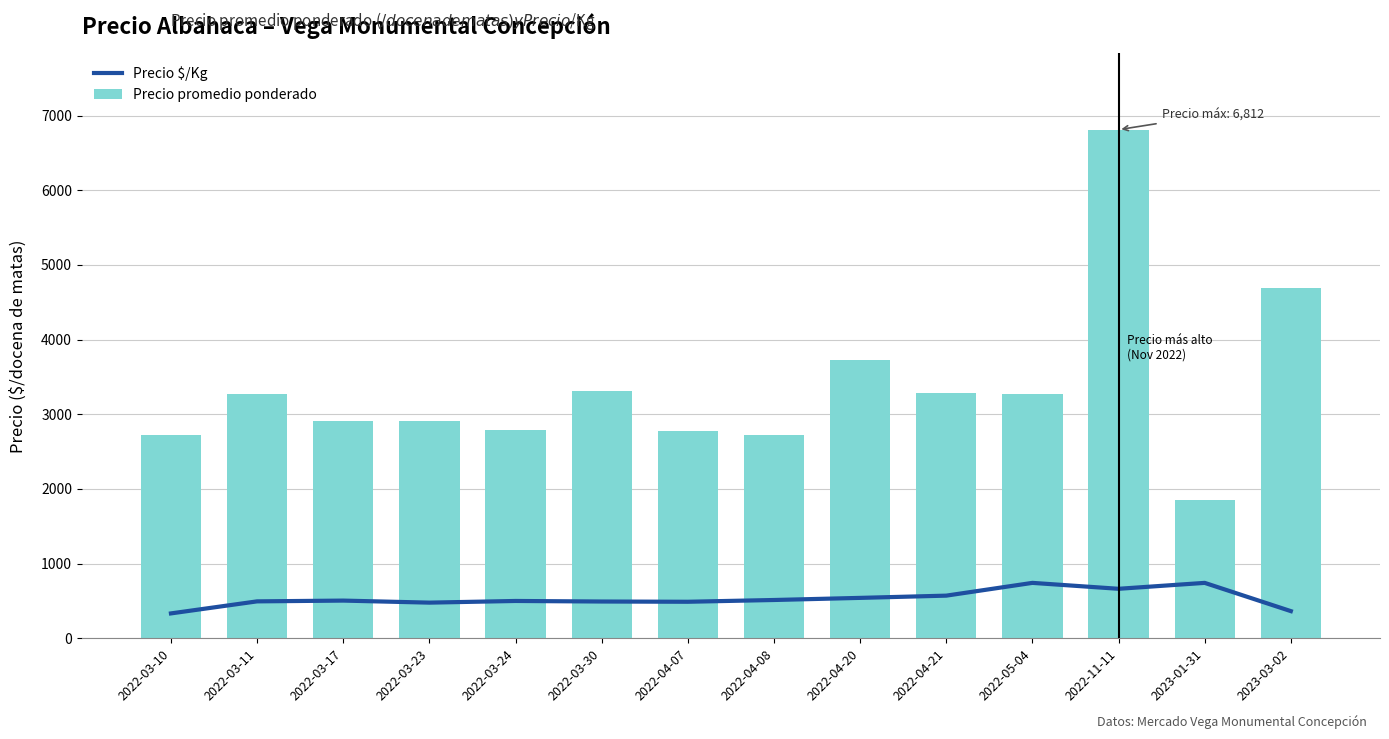

True or false: Precio promedio ponderado has a value of 1238.0 at 2022-04-20.

False